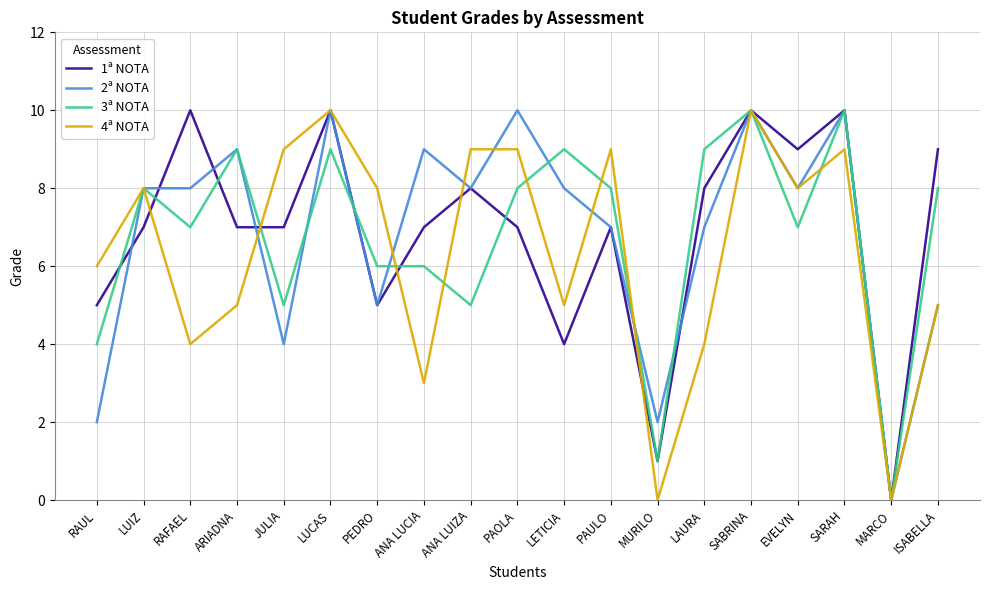

Where is the first local maximum for 4ª NOTA?

LUIZ